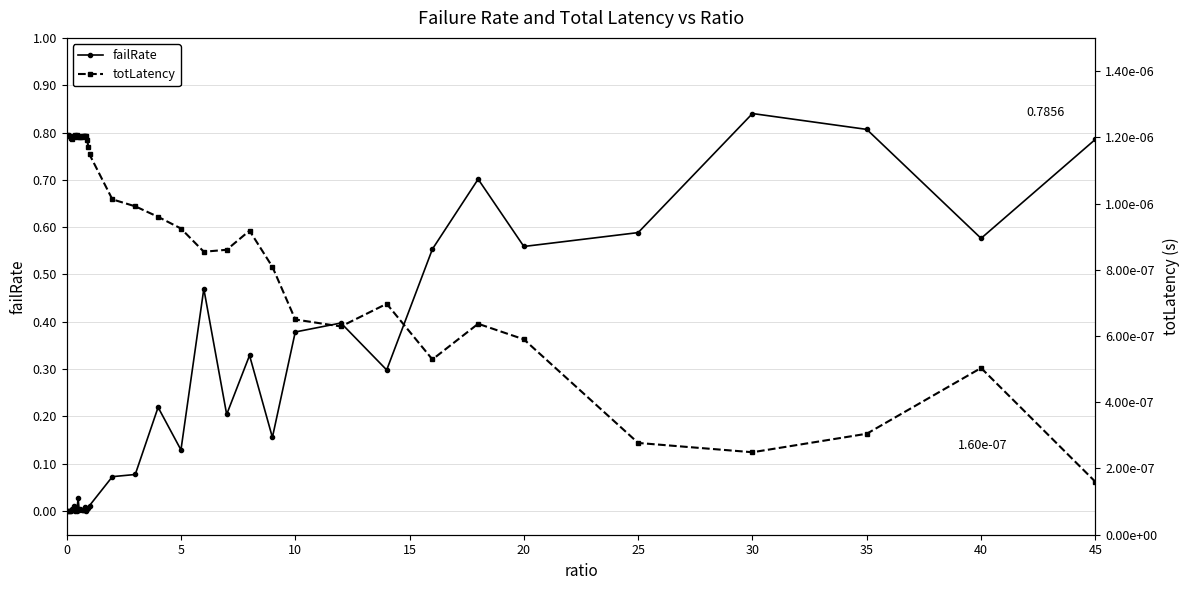

How many interior local peaks does the totLatency series have?

11